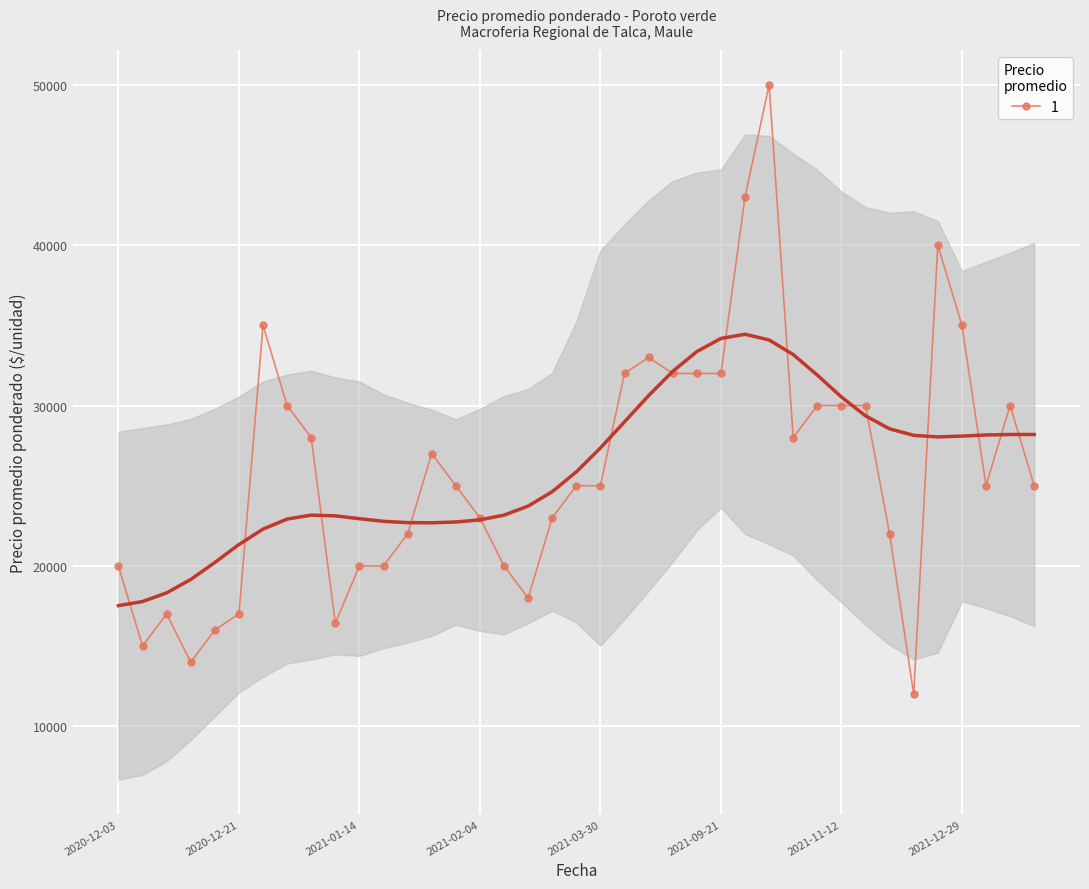

The chart shows a value of 9988 at 2021-01-08. True or false?

False